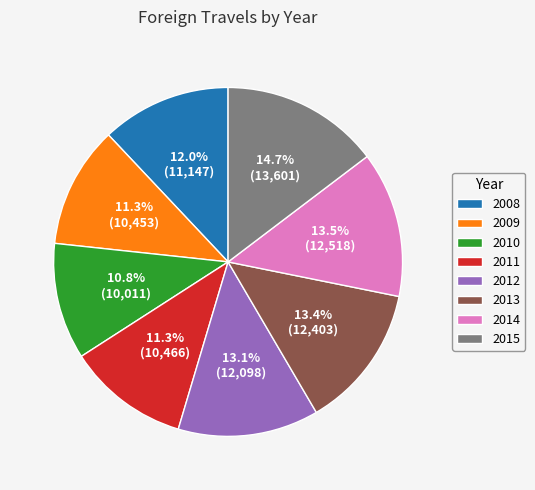

To the nearest percent, what portion does 2008 represent?

12%